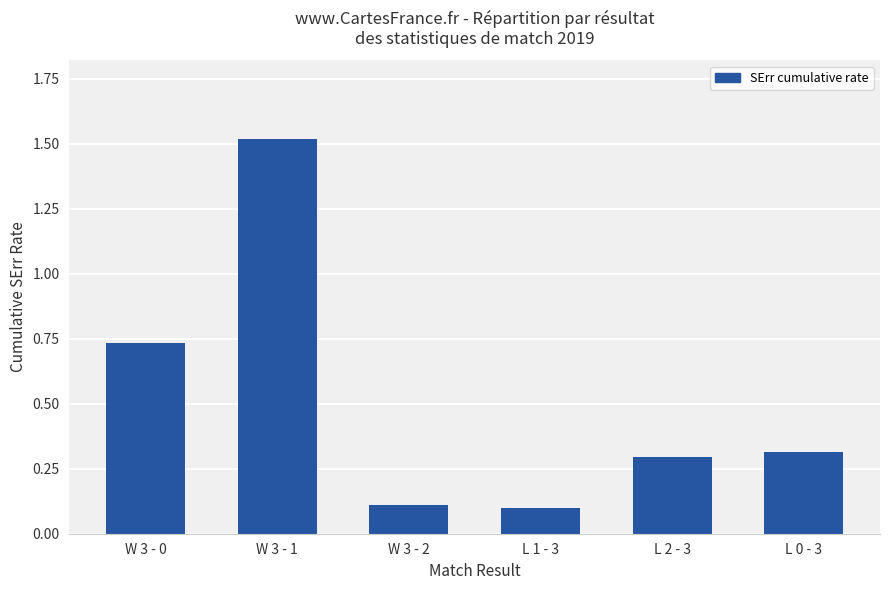

What is the change in value from W 3 - 0 to W 3 - 2?

-0.6